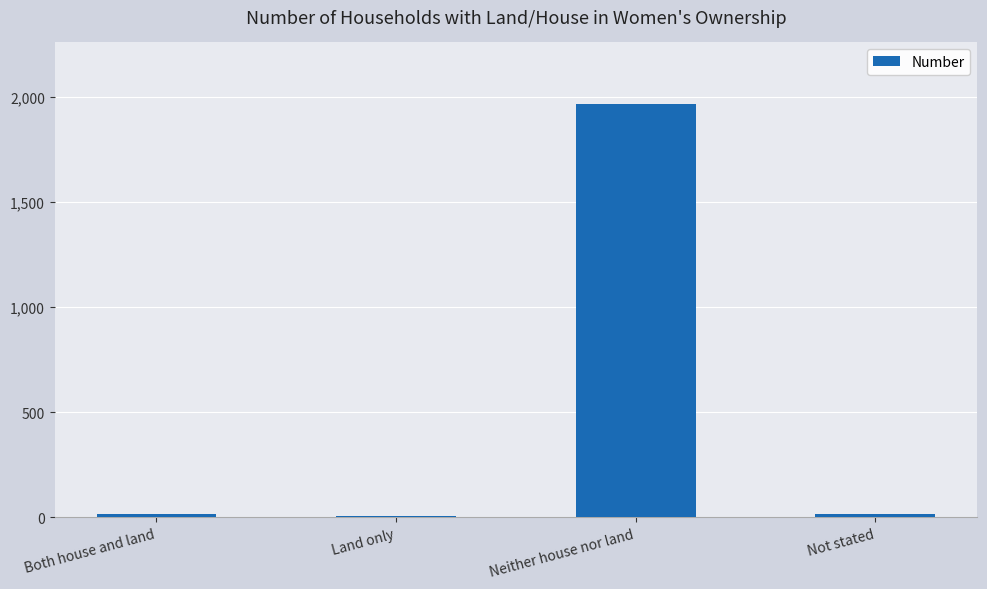

Is it true that the value at Land only is 6?

True